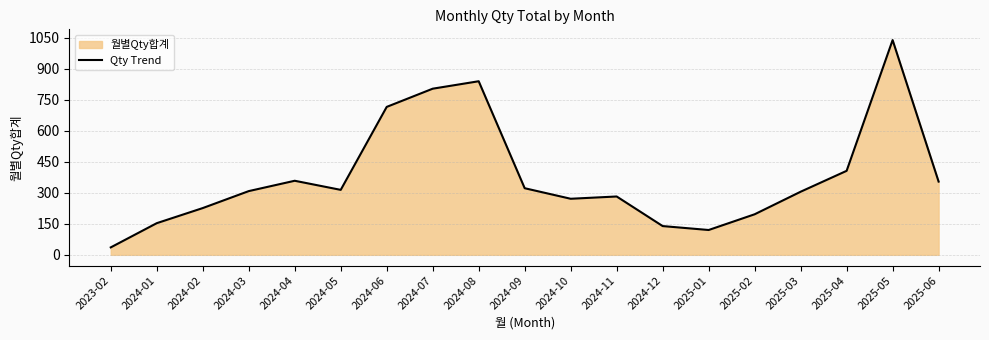

The value at 2024-02 is 359. True or false?

False